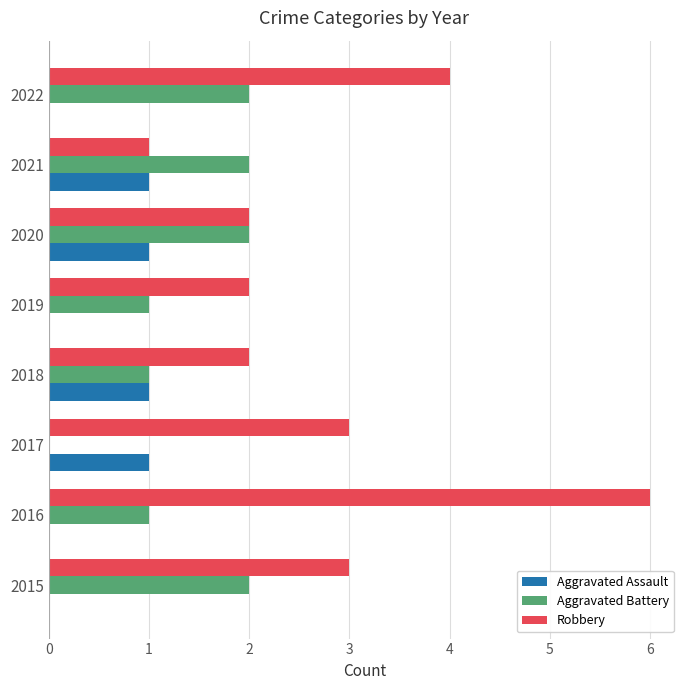

What is the total value across all series at 2017?

4